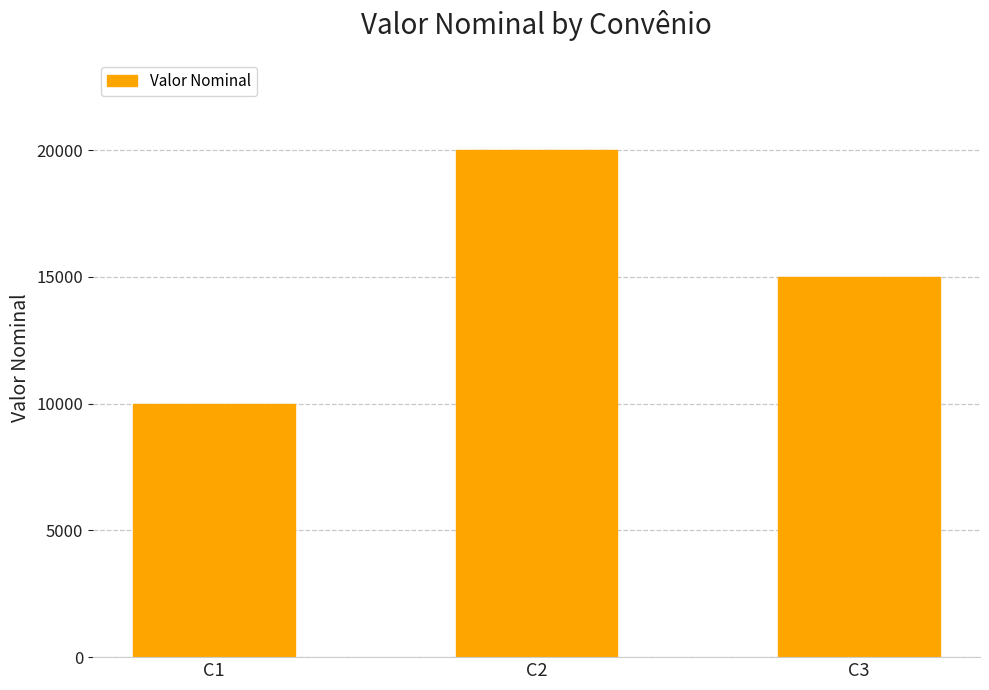

What value does the data have at C1?

10000